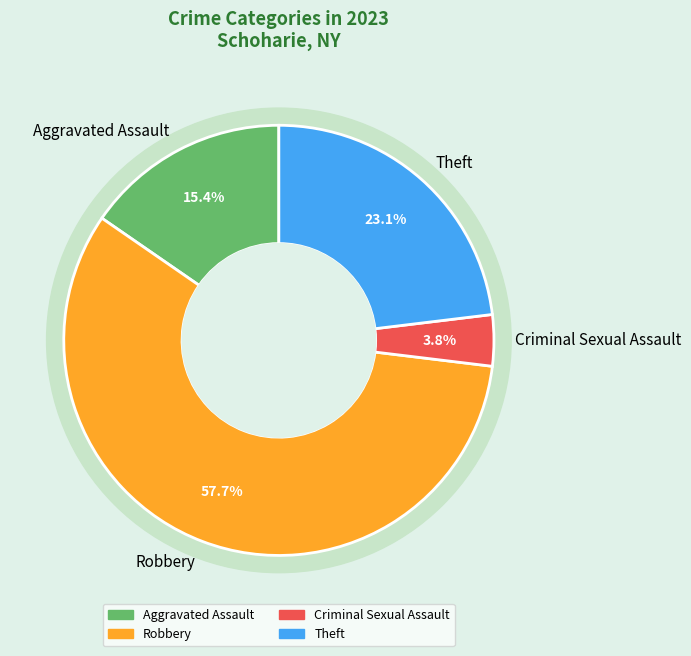

How many slices are in this pie chart?

4